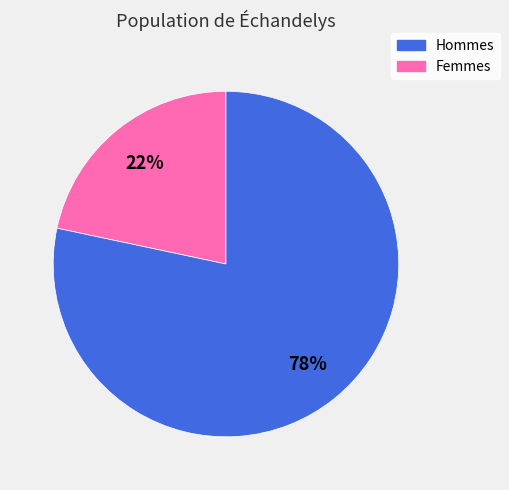

To the nearest percent, what is the average slice percentage?

50%